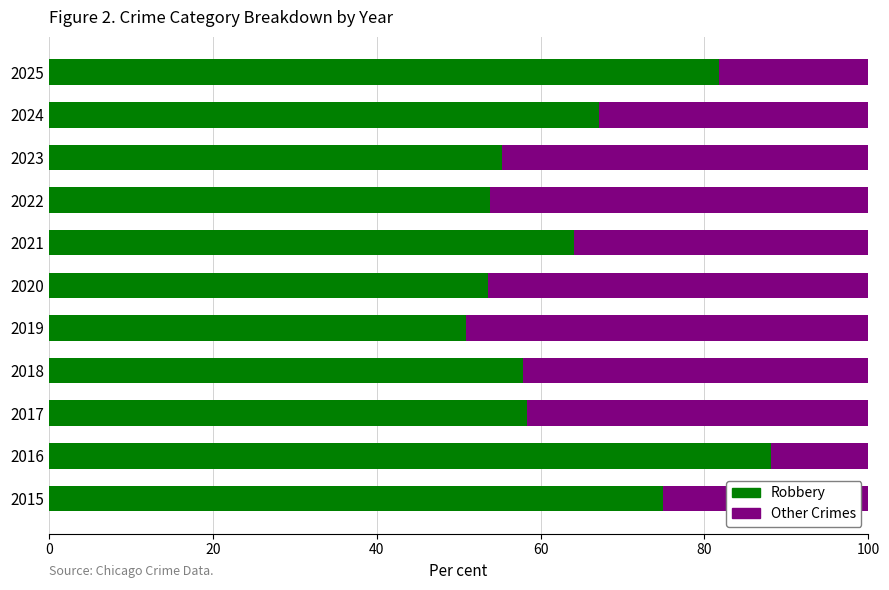

What is the total value across all series at 2024?

100.0